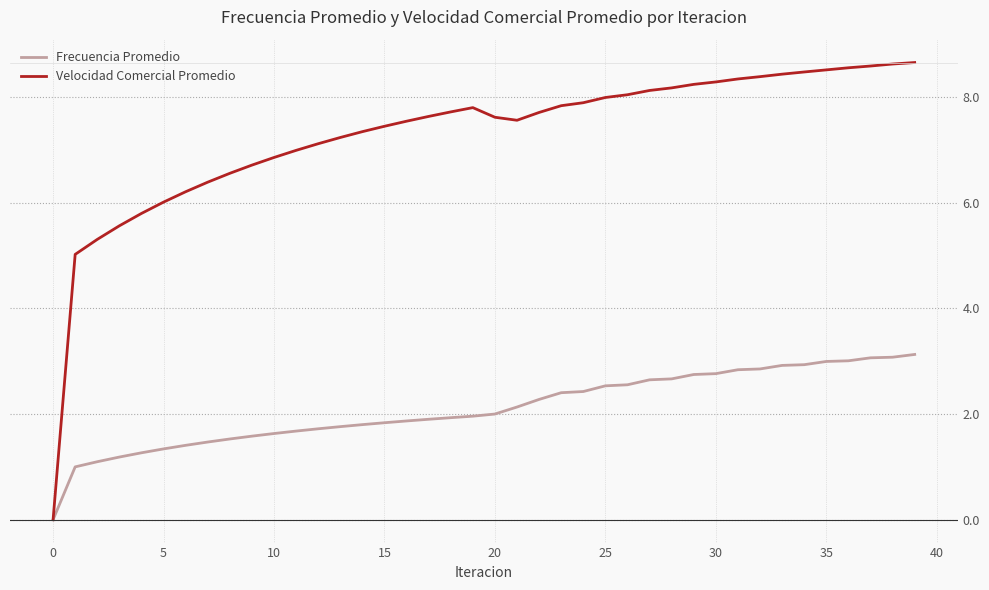

In Velocidad Comercial Promedio, how many points are lower than both neighbors (excluding endpoints)?

1